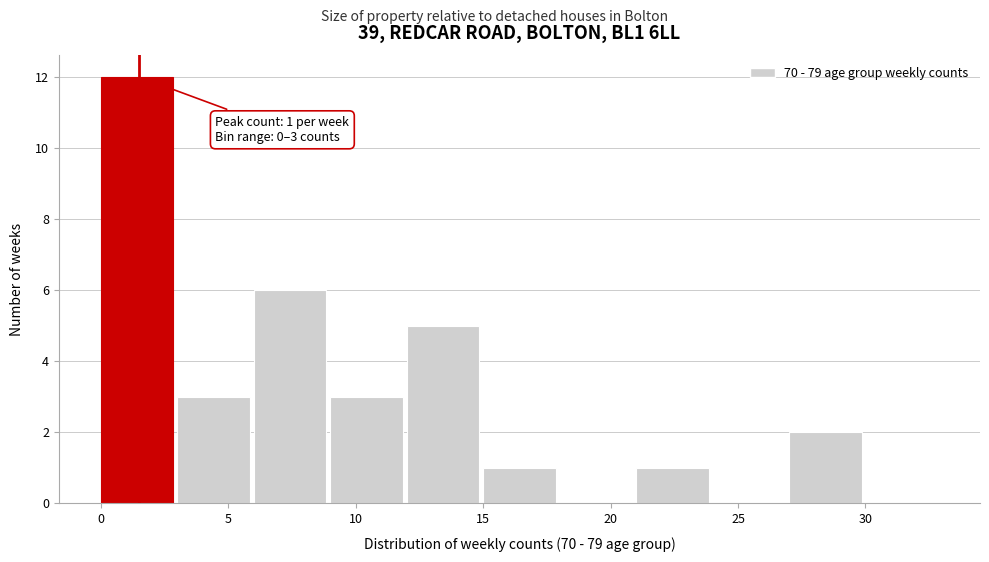

Over which range of the x-axis is the bar tallest?

0 to 3